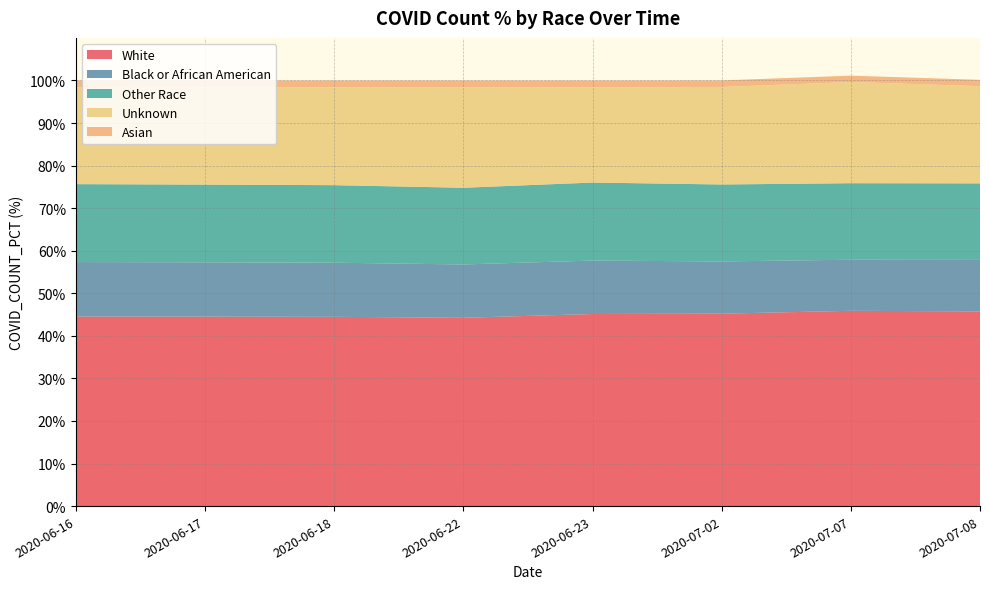

What are all the series names shown in the legend?

White, Black or African American, Other Race, Unknown, Asian